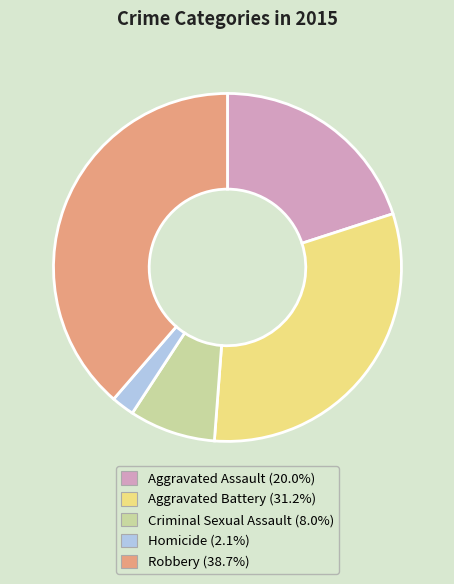

Which slice is the smallest?

Homicide